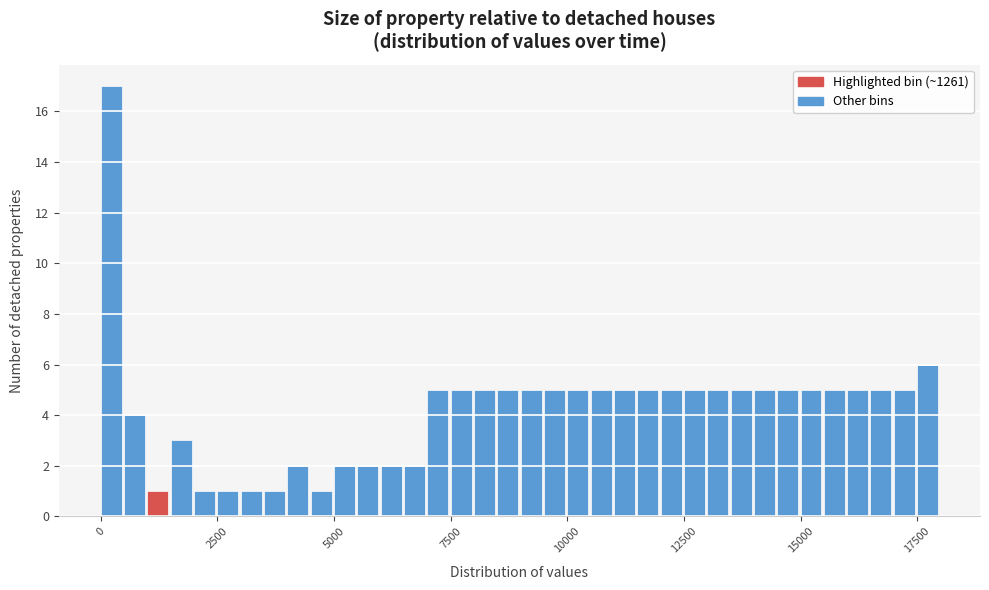

Around what value on the x-axis is the tallest bar? Give the approximate position of its centre, as read against the axis.

0